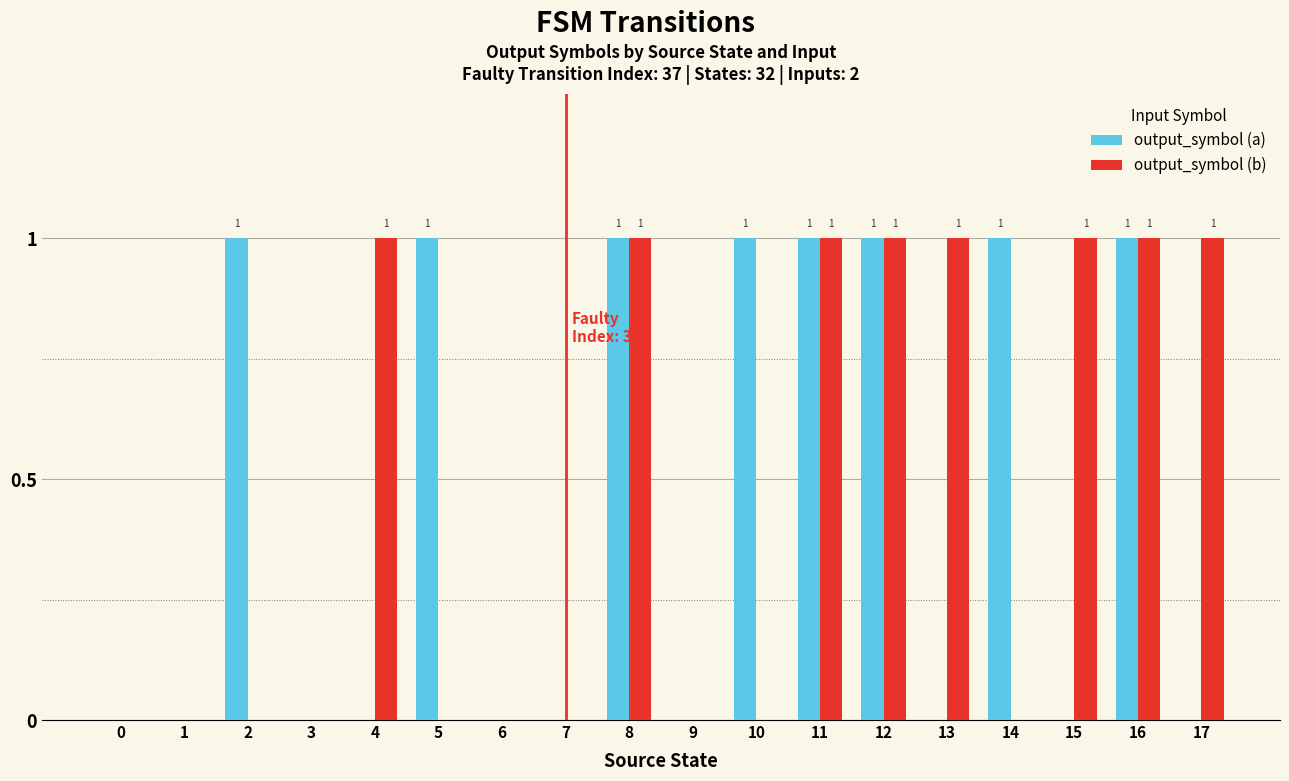

Are the bars grouped side by side (vs. stacked)?

Yes